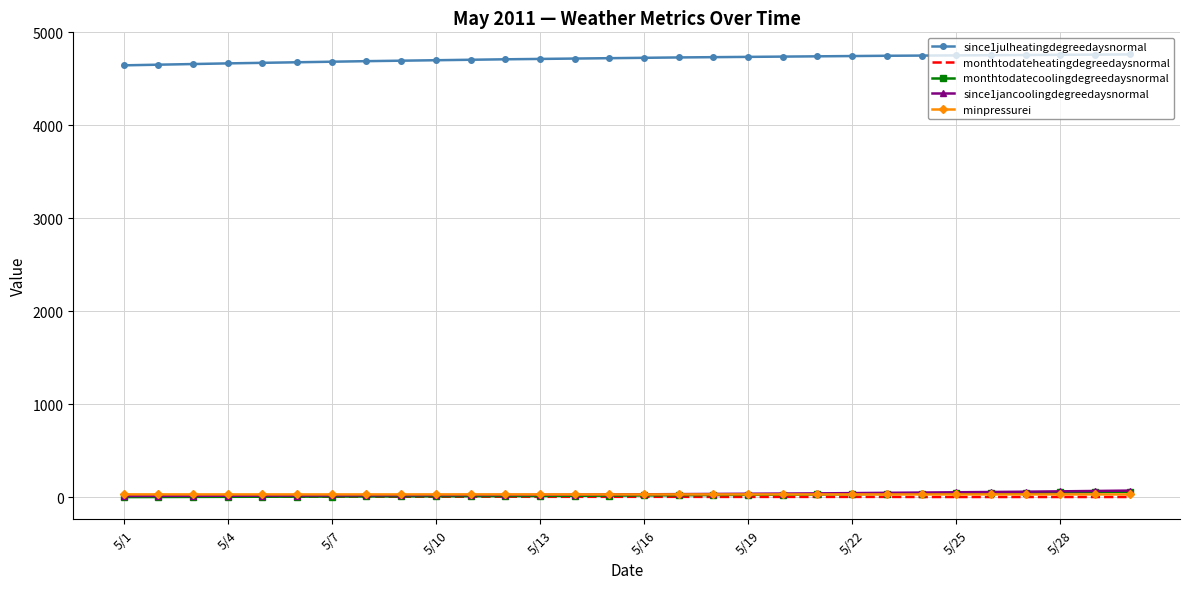

Which series has the largest total across all categories?

since1julheatingdegreedaysnormal